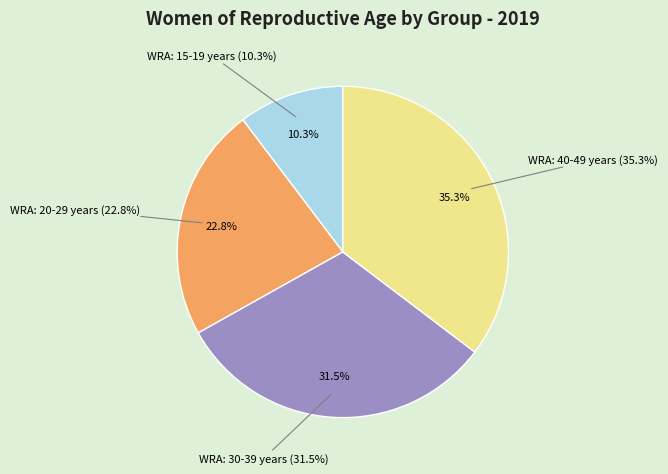

What percentage is the WRA: 15-19 years slice, to the nearest percent?

10%